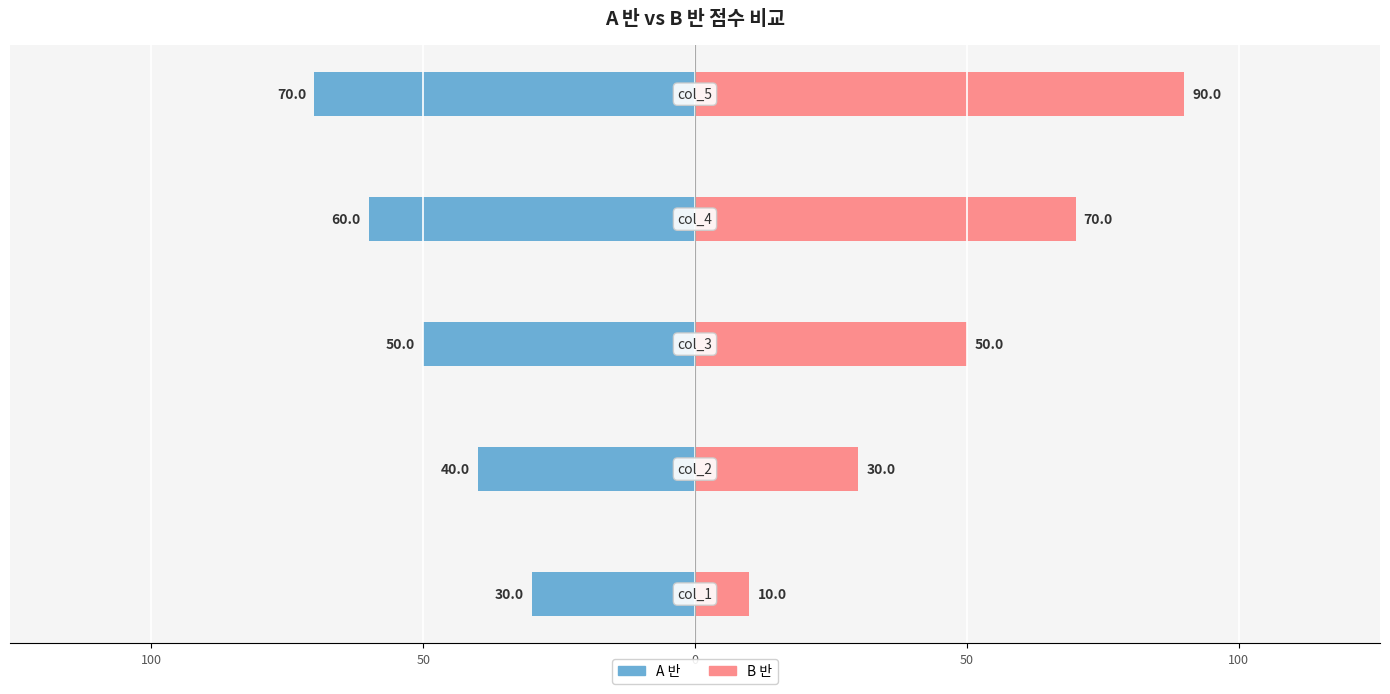

Between 150 and 50, which is larger?

150